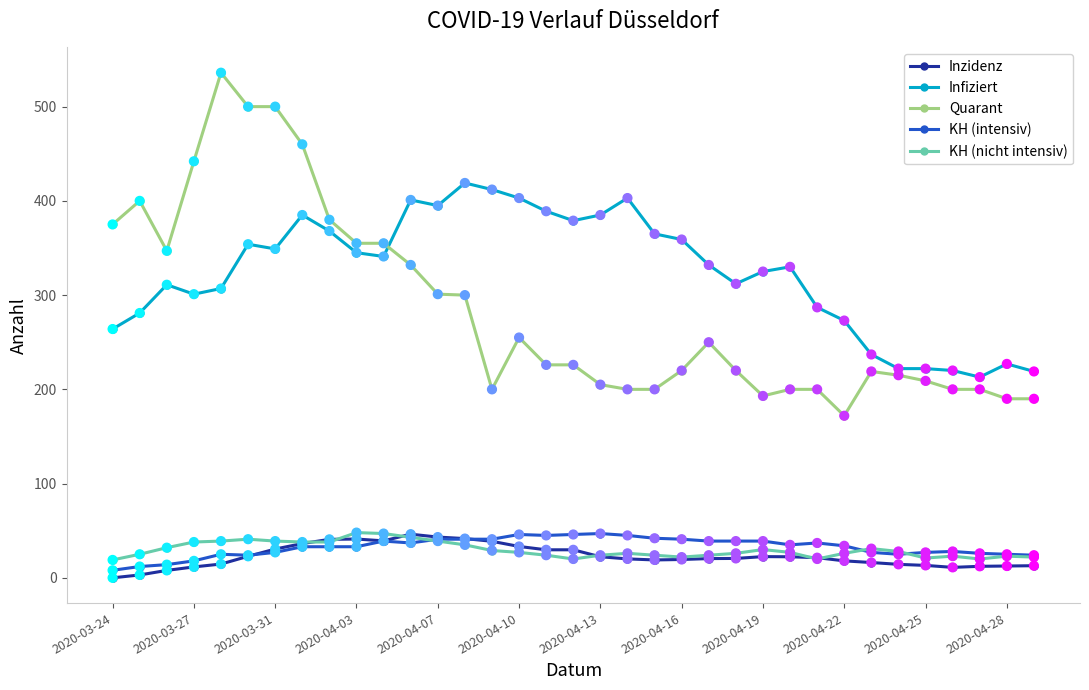

Which series has the largest total across all categories?

Infiziert